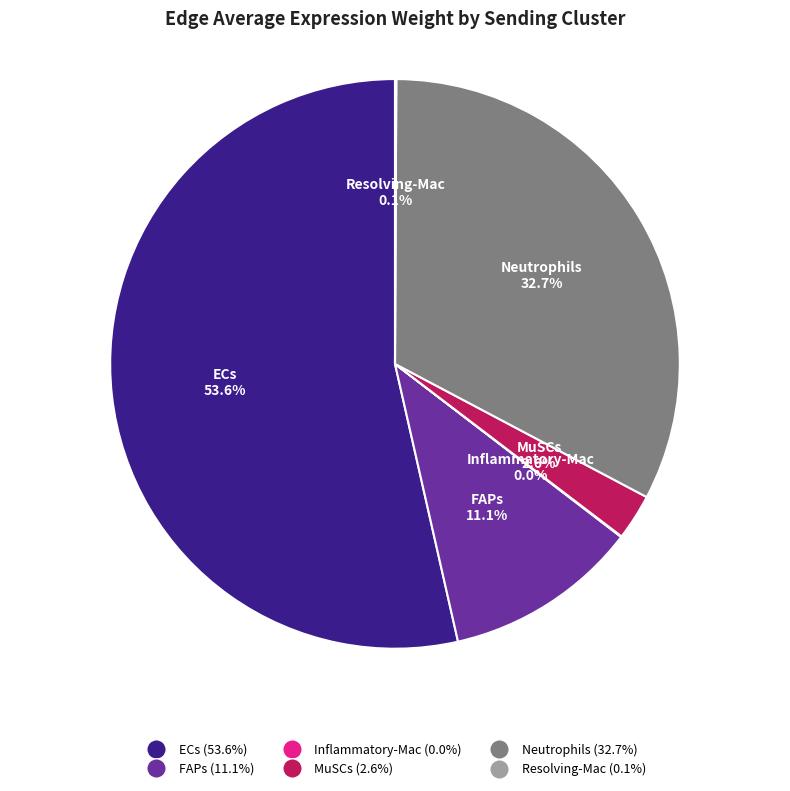

Does Neutrophils account for over 50% of the chart?

No